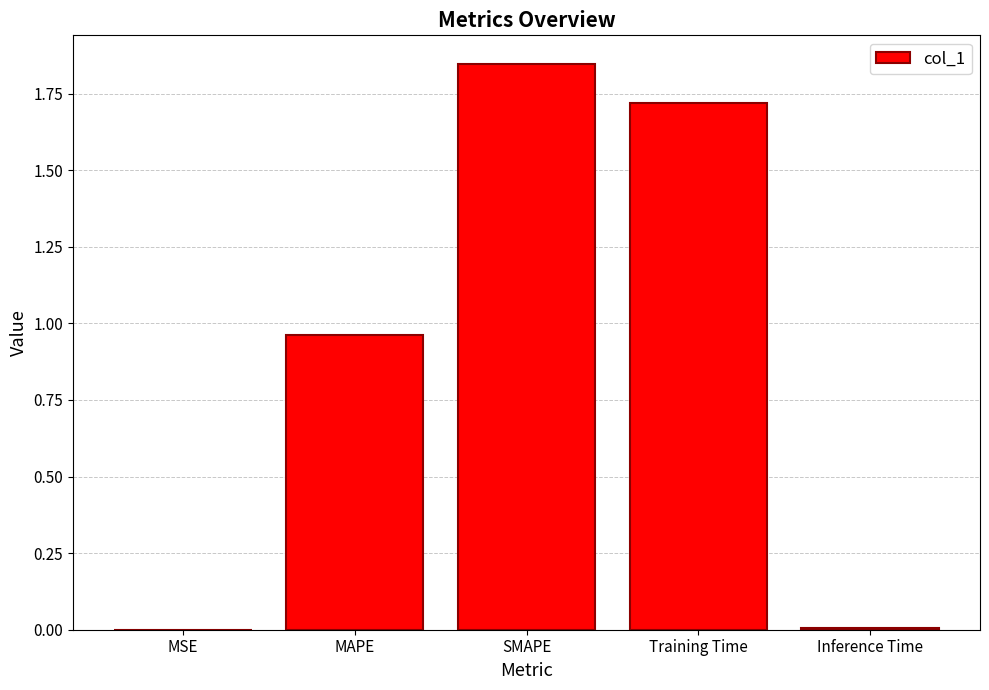

What is the sum of all values?

4.5